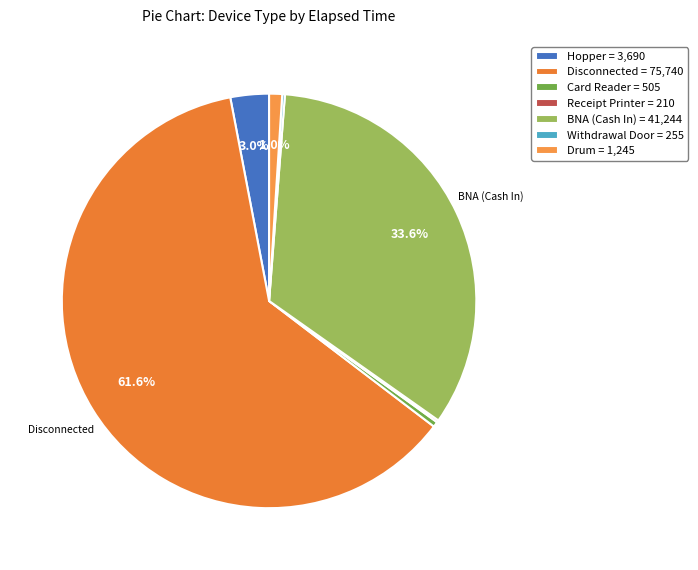

To the nearest percent, what is the combined percentage of Disconnected and Card Reader?

62%